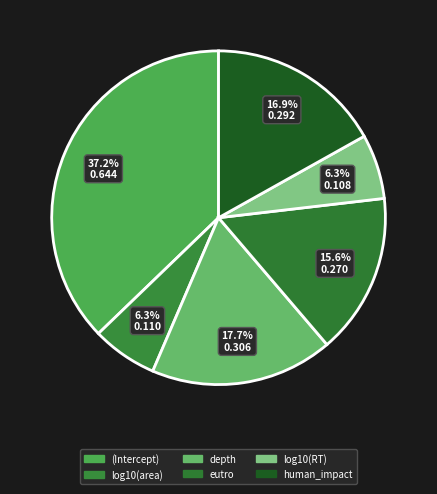

How many slices are in this pie chart?

6